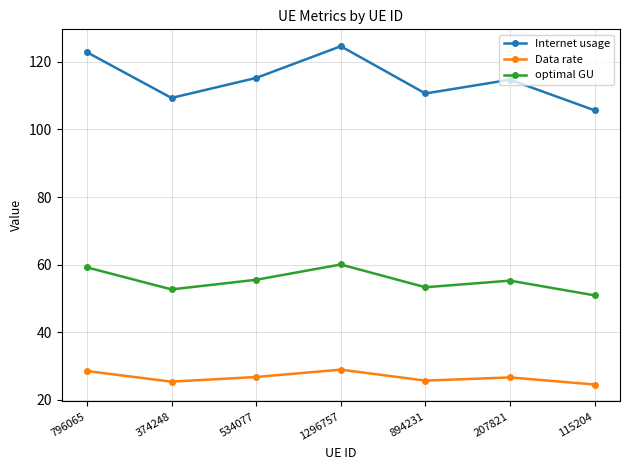

Which series has the largest total across all categories?

Internet usage